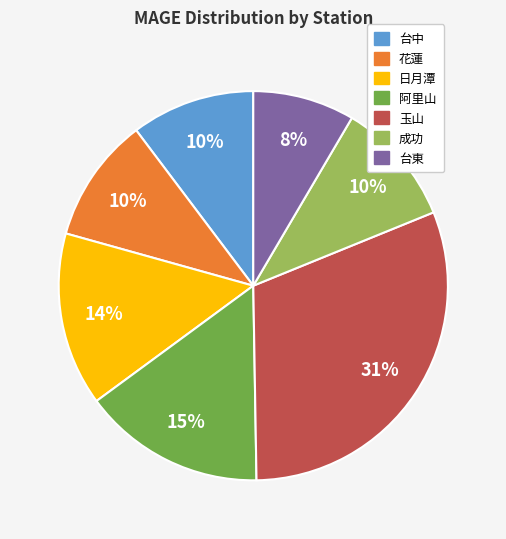

What is the ratio of the value at 日月潭 to the value at 台中?

1.4